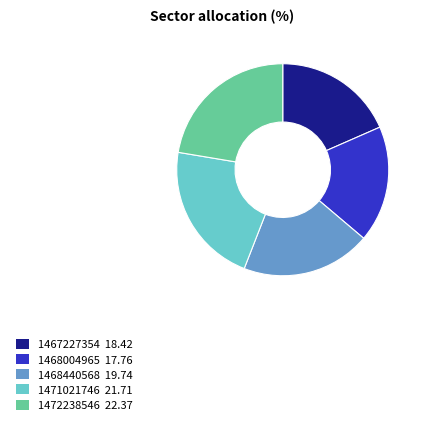

Does 1468440568 represent more than half of the total?

No